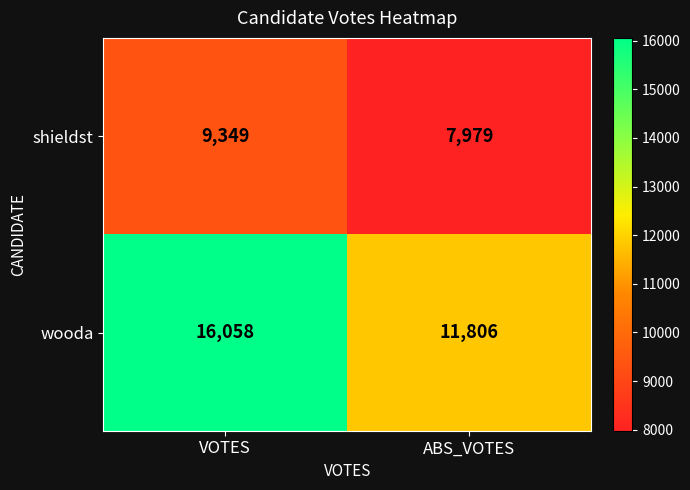

The value of wooda at ABS_VOTES is 3601. True or false?

False